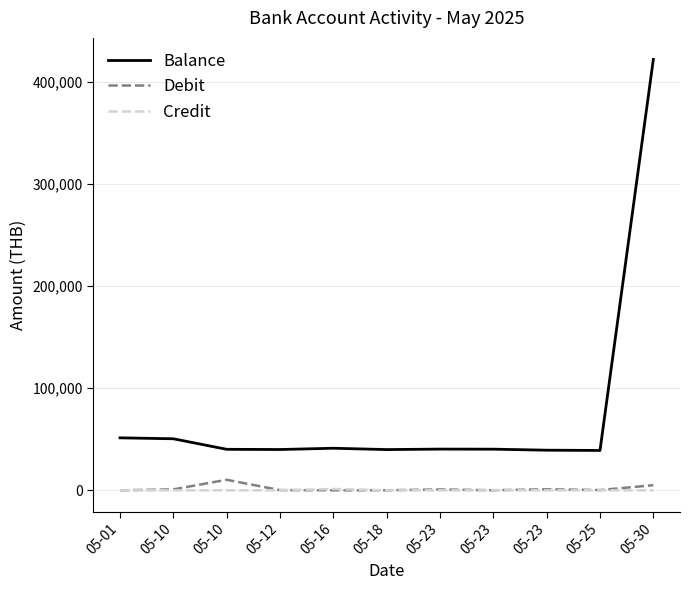

True or false: Balance and Credit cross at least once.

False